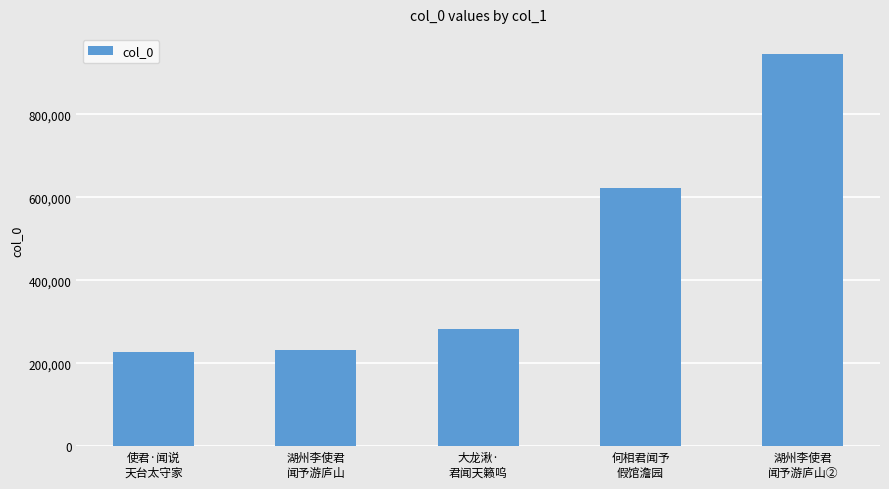

Approximately how many times larger is the value at 大龙湫·
君闻天籁呜 compared to 湖州李使君
闻予游庐山②?

0.3